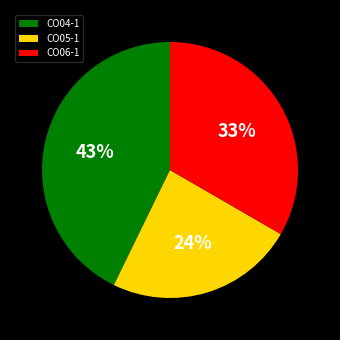

To the nearest percent, what portion does CO04-1 represent?

43%